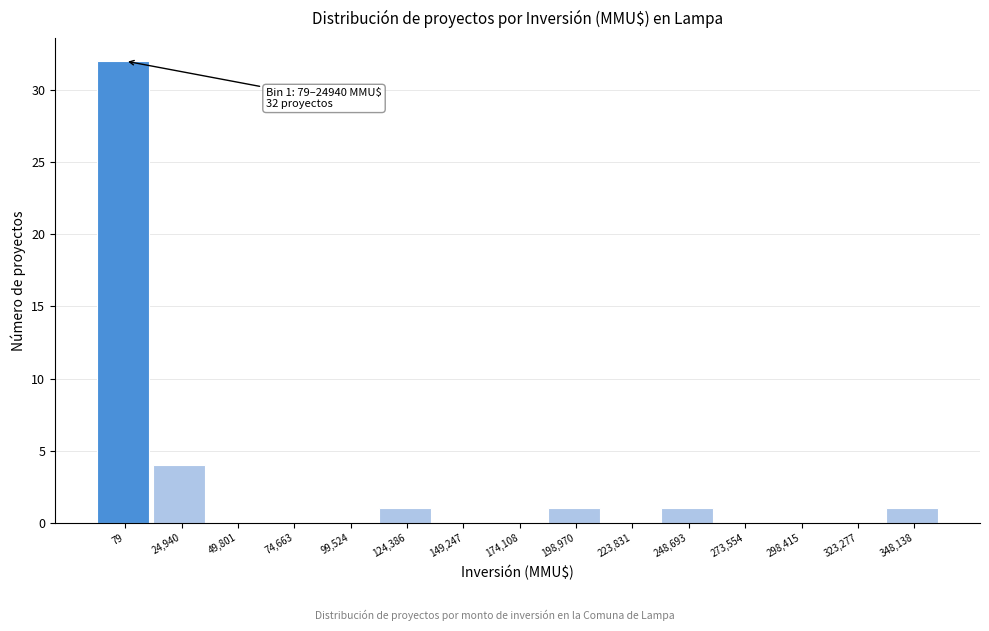

Reading left to right, transcribe all the data shown in this chart.

79=32	24,940=4	49,801=0	74,663=0	99,524=0	124,386=1	149,247=0	174,108=0	198,970=1	223,831=0	248,693=1	273,554=0	298,415=0	323,277=0	348,138=1